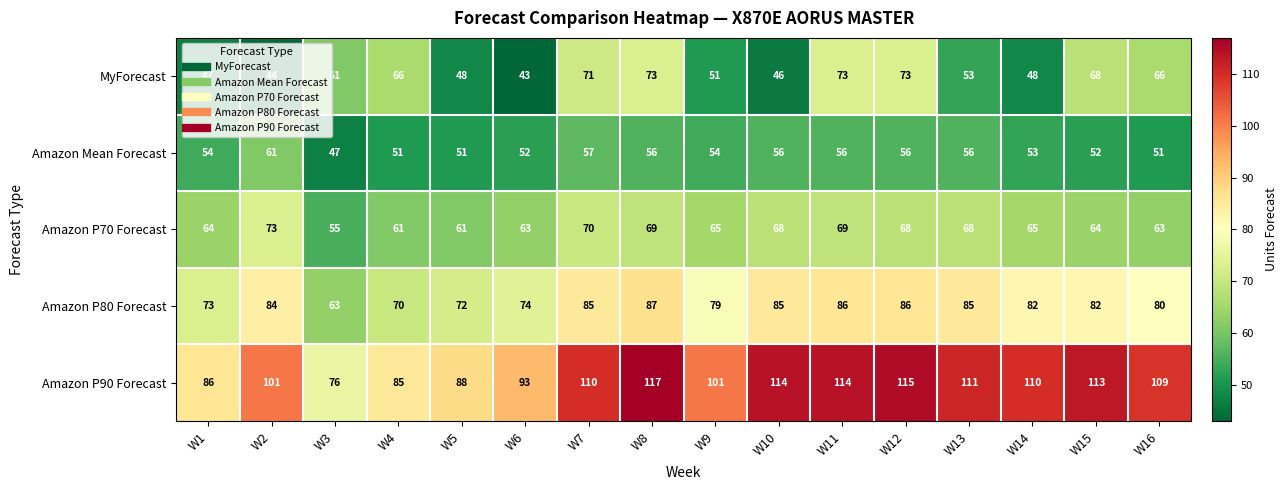

What is the average value of the MyForecast series?

58